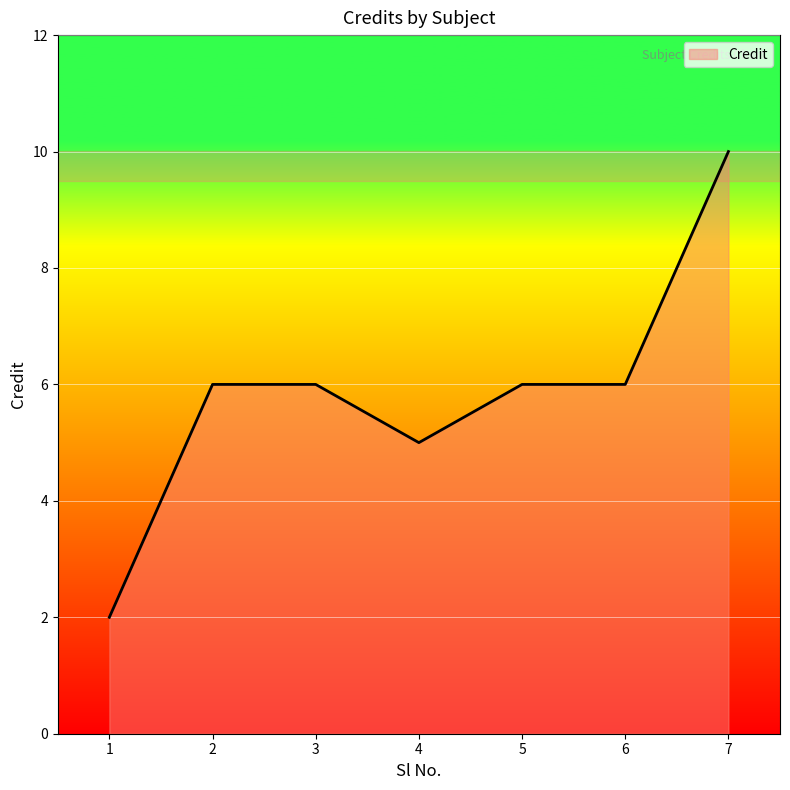

What is the difference between the second highest and minimum values?

4